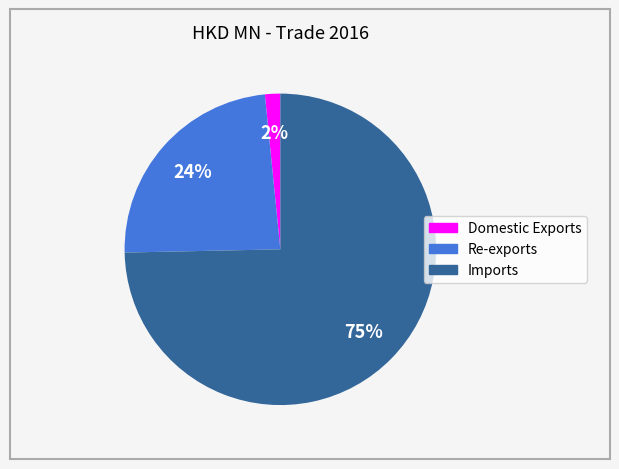

To the nearest percent, what is the combined percentage of Domestic Exports and Imports?

76%